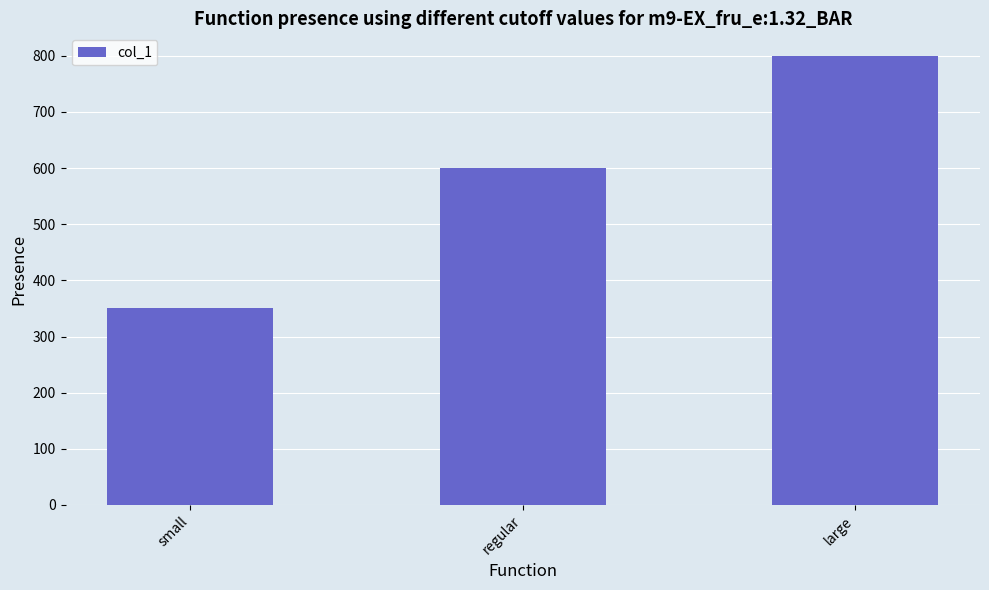

Which category has the lowest value across all series?

small